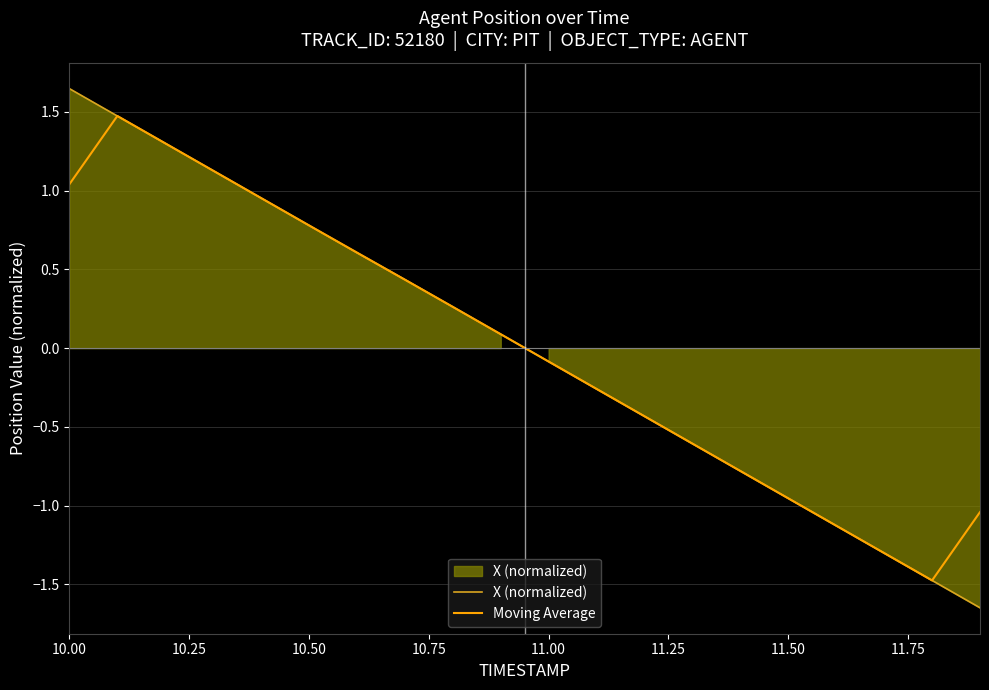

How many lines are shown in the chart?

2